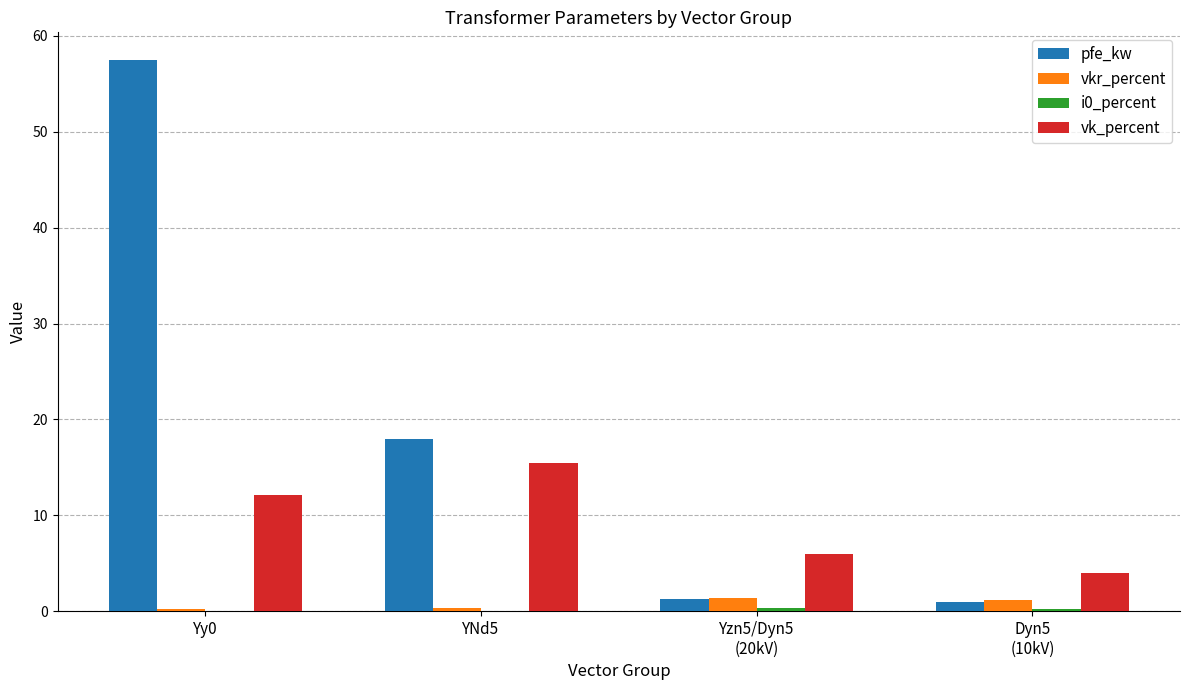

At which label does pfe_kw reach its peak?

Yy0